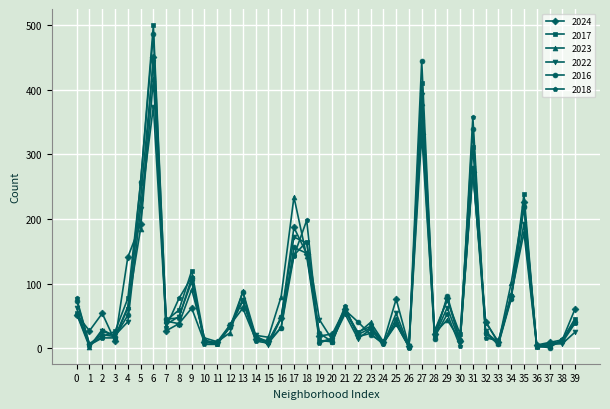

Is the value of 2016 at 1 greater than the value of 2017 at 30?

No